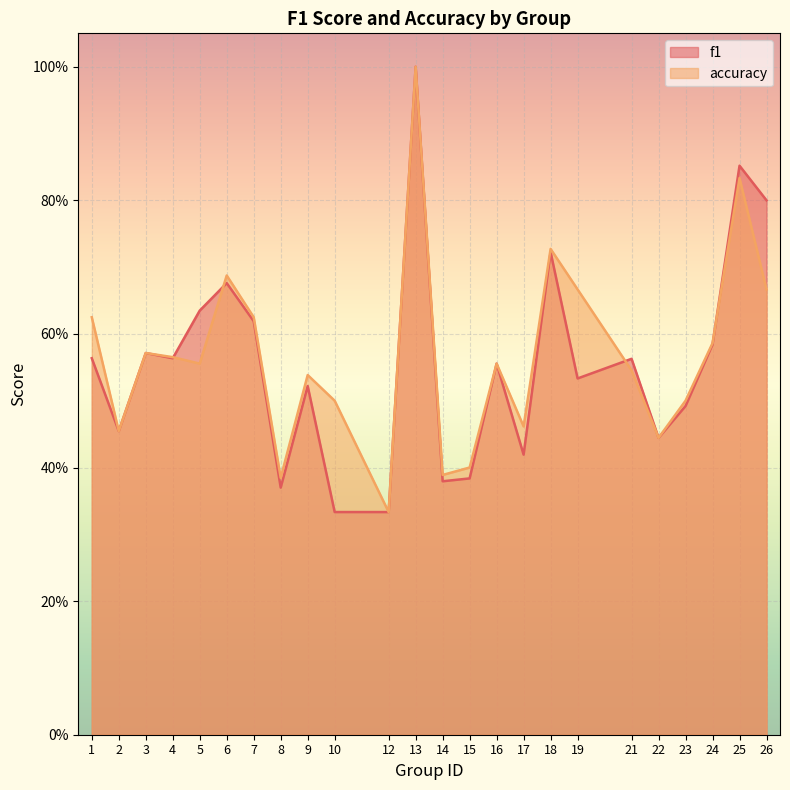

Is it true that f1 equals 0.2 at 8?

False